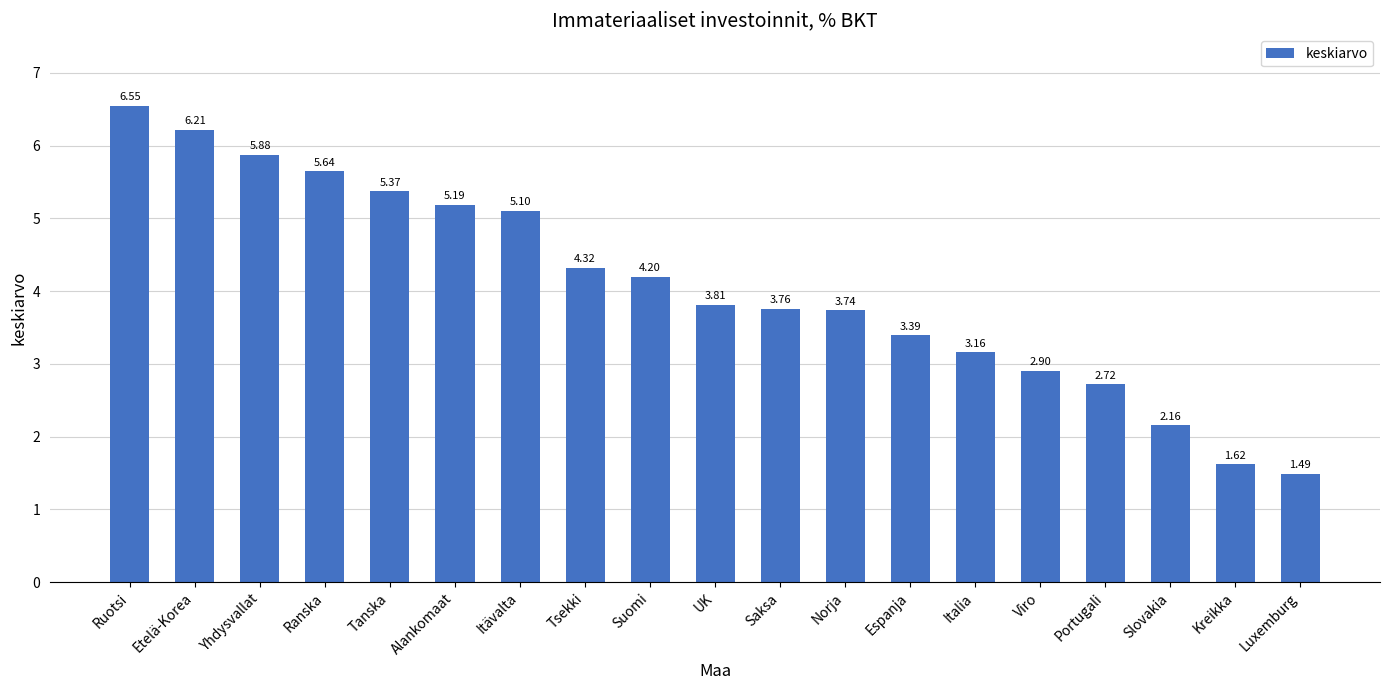

What is the difference between the second highest and second lowest values?

4.6